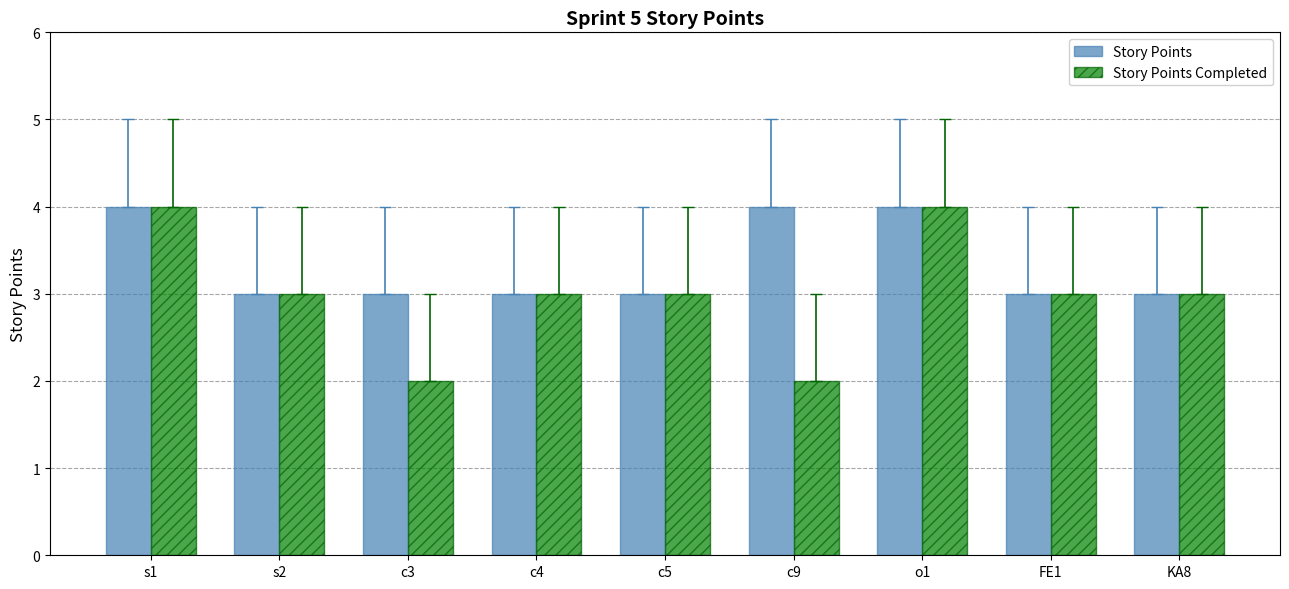

List the series in order of their overall mean, highest first.

Story Points, Story Points Completed